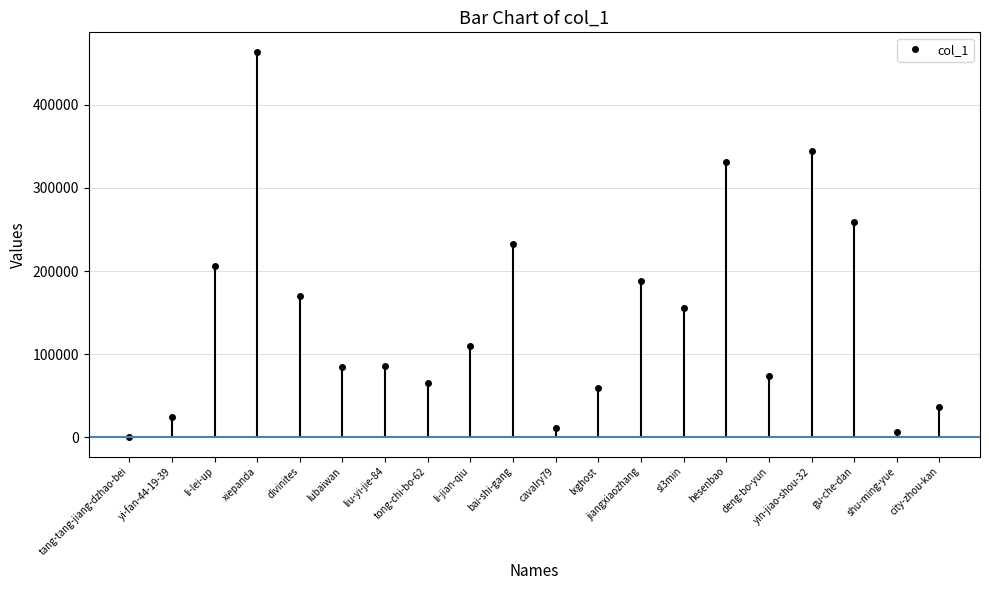

Where is the data nearest to the value 232367?

bai-shi-gang